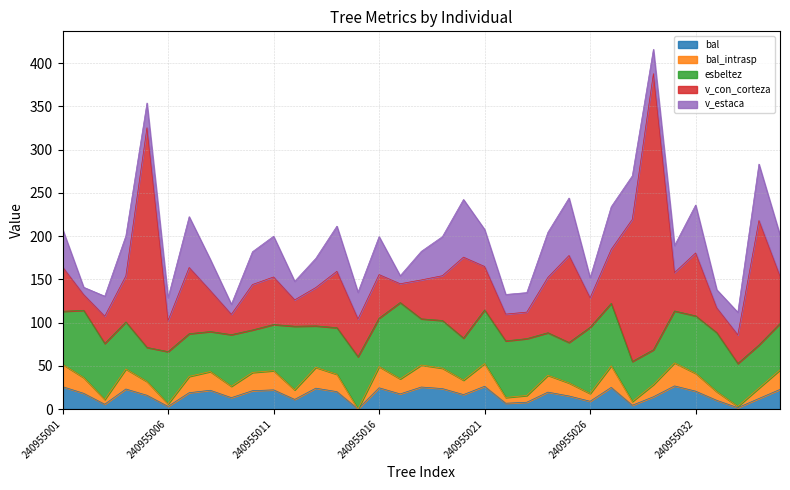

At which label does bal reach its minimum?

240955015